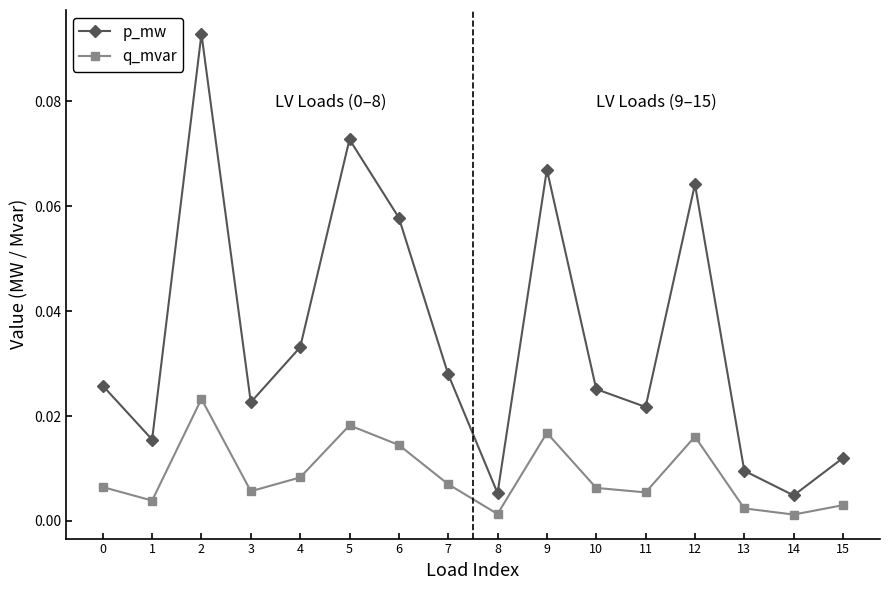

Does the chart display data point markers on the line(s)?

Yes